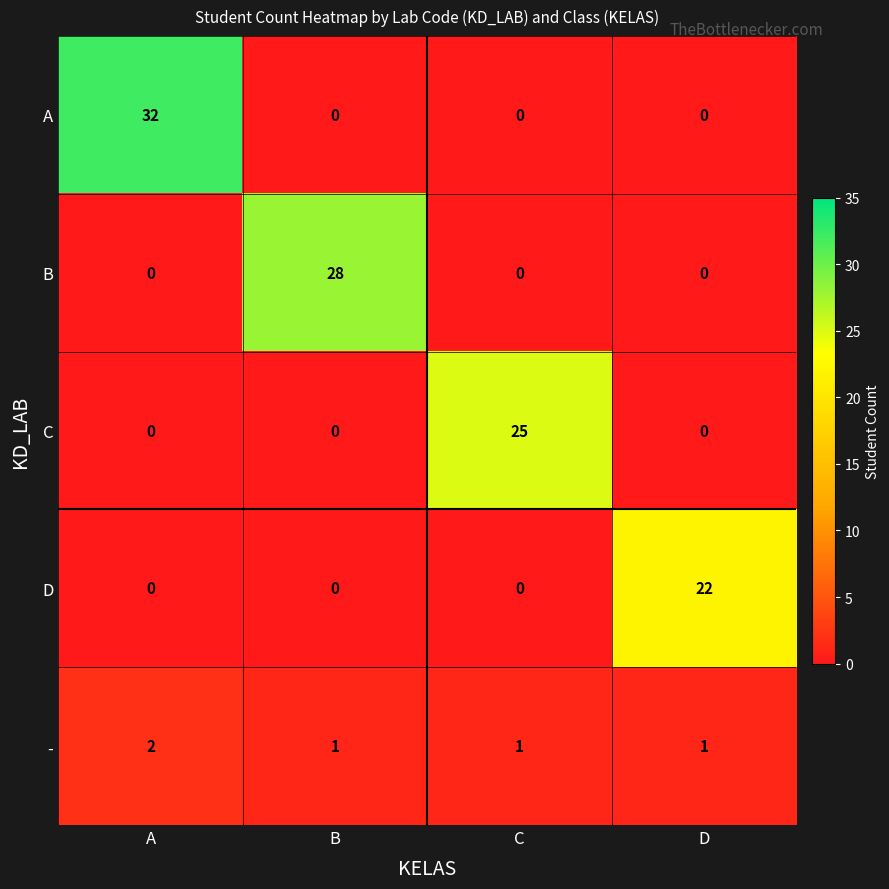

Is it true that - equals 2 at A?

True